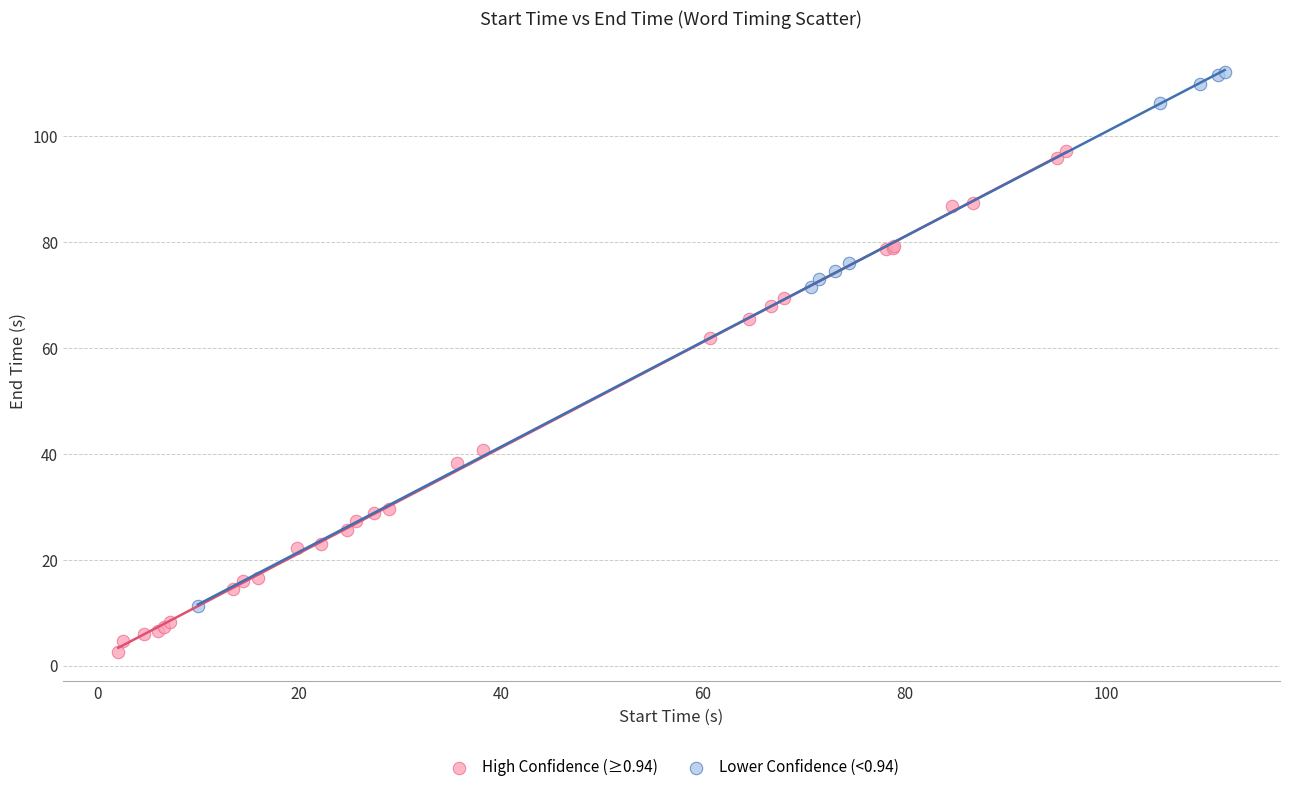

What are all the series names shown in the legend?

High Confidence (≥0.94), Lower Confidence (<0.94)